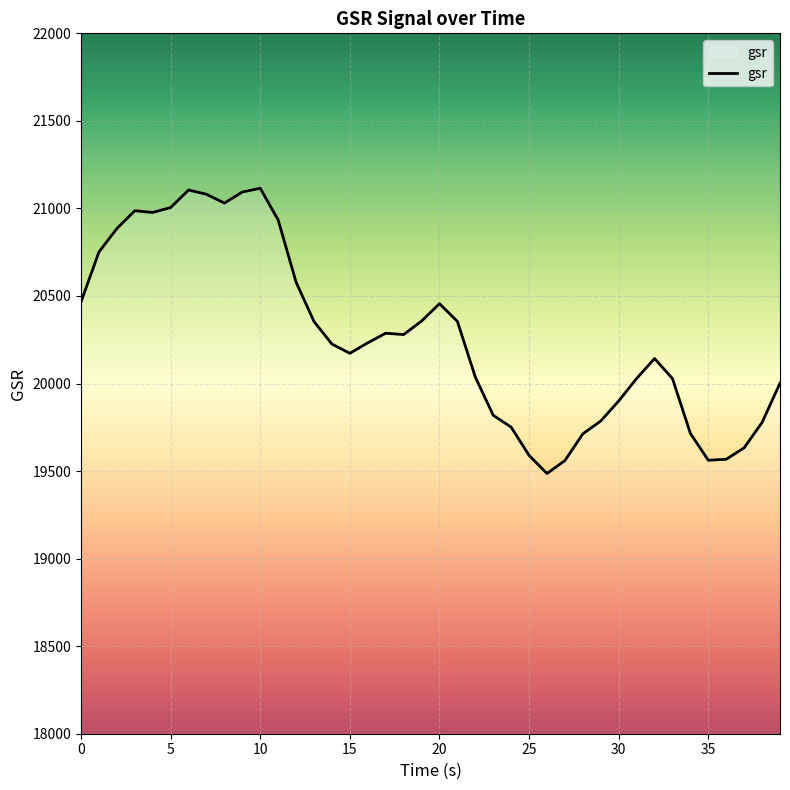

What is the difference between the maximum and minimum values?

1629.2